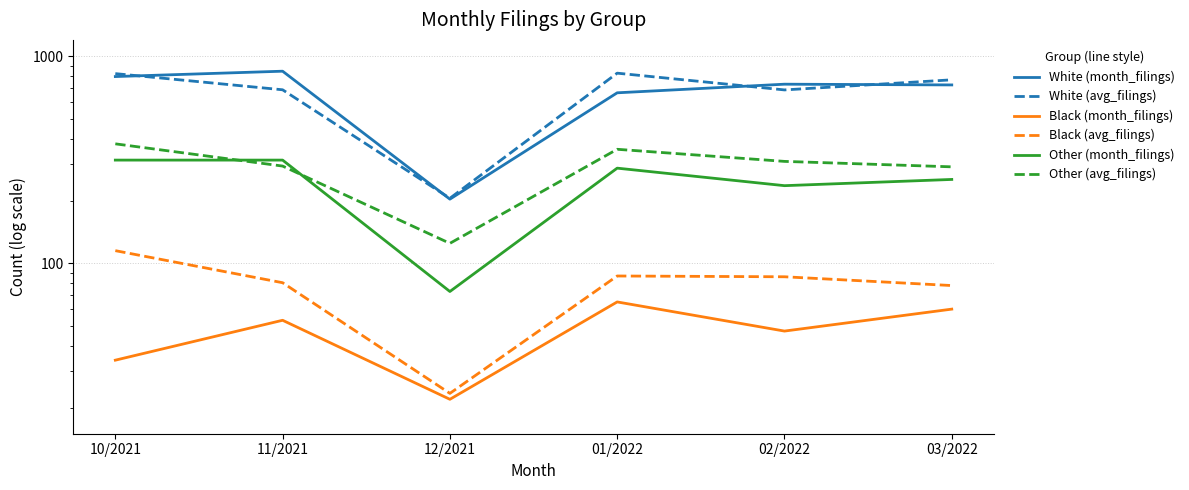

True or false: Other (month_filings) has more than 2 interior local peaks.

False